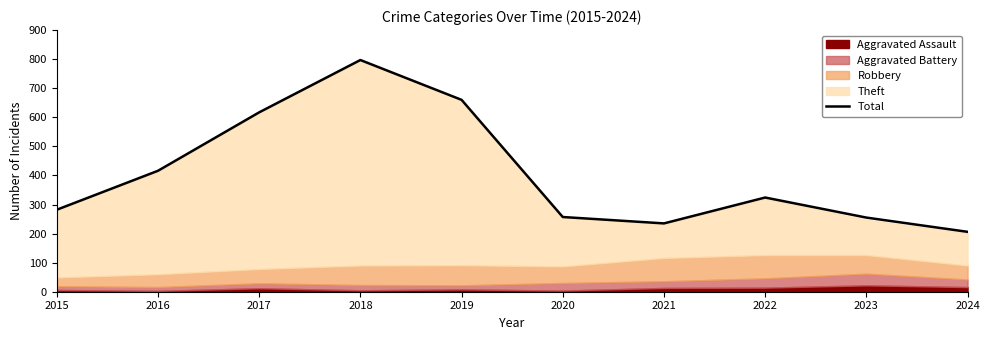

How many interior local peaks (higher than both neighbors) does the data have?

2